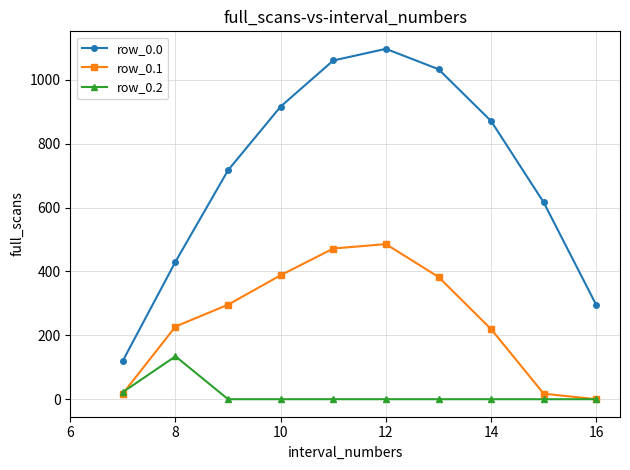

In row_0.2, how many points are higher than both neighbors (excluding endpoints)?

1